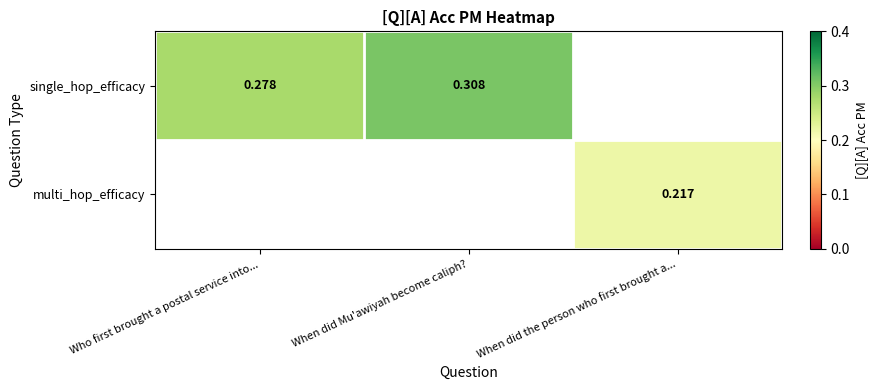

Rank the series by their average value, from highest to lowest.

single_hop_efficacy, multi_hop_efficacy